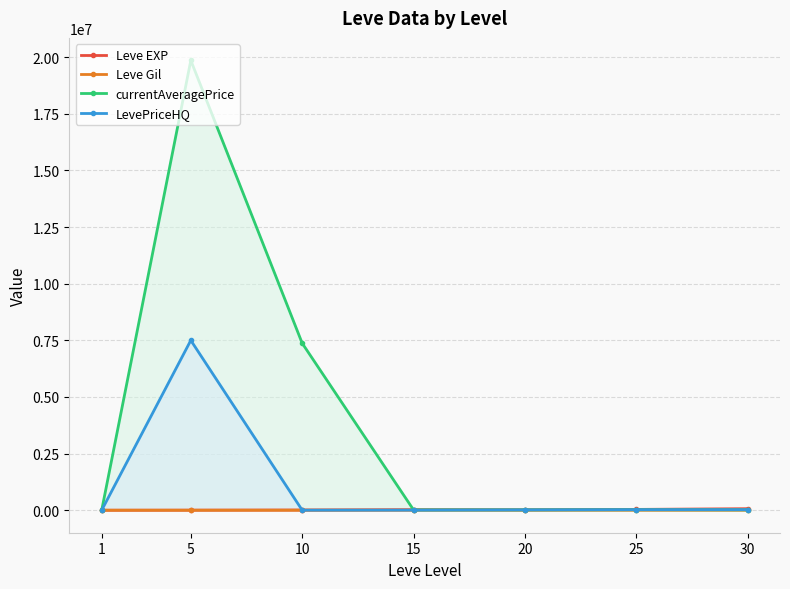

At 5, list the series in order from largest to smallest.

currentAveragePrice, LevePriceHQ, Leve EXP, Leve Gil